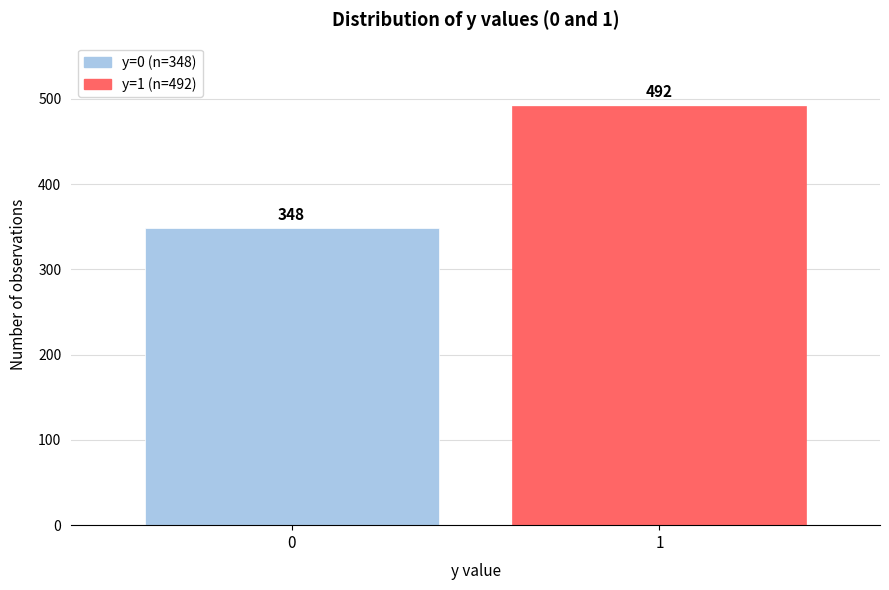

Reading right to left, list all the values displayed in this chart.

492	348